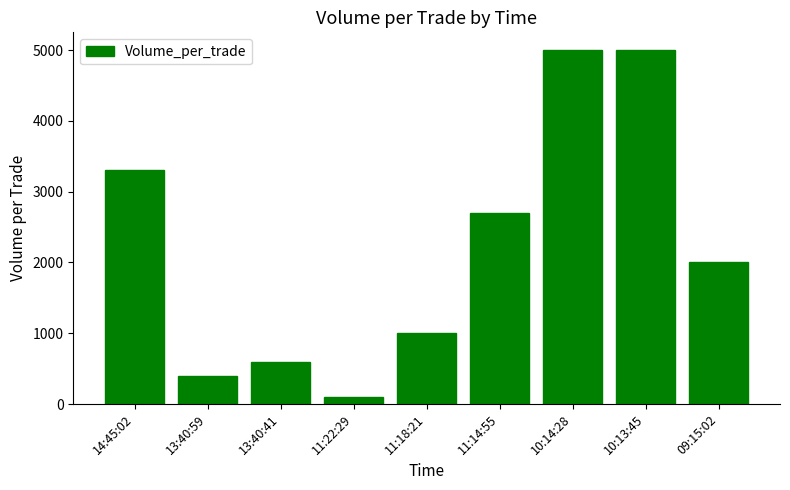

What is the label of the 5th bar from the left?

11:18:21